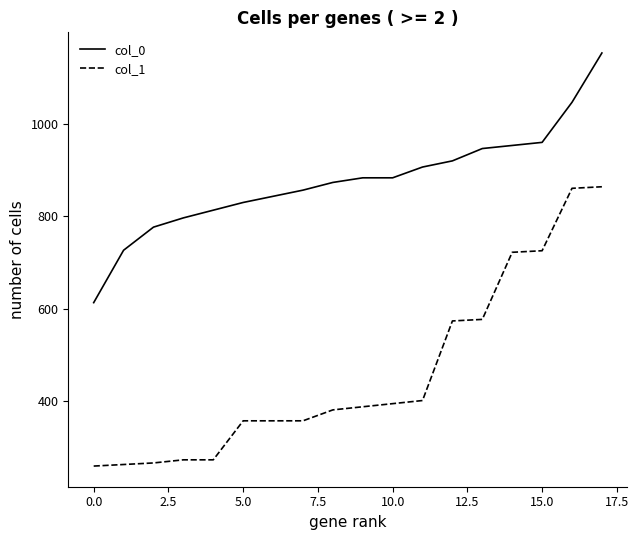

What is the greatest value displayed?

1153.3